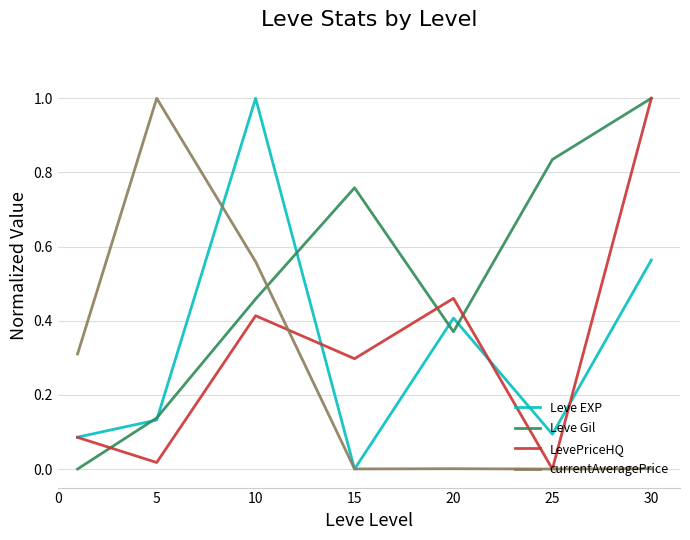

What is the highest value of the currentAveragePrice series?

1.0